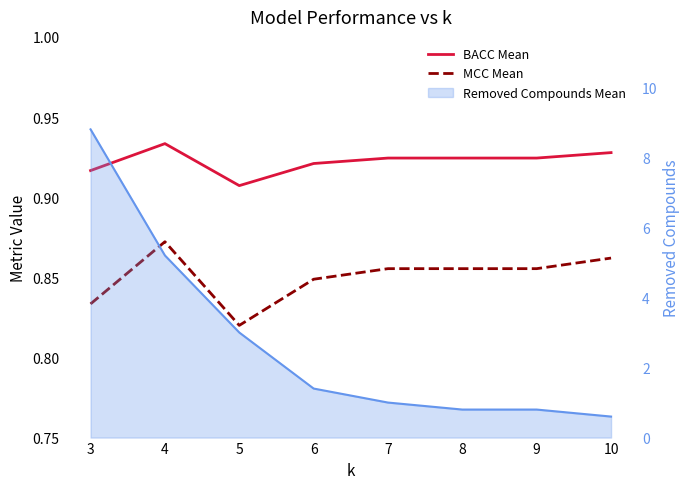

True or false: BACC Mean and MCC Mean intersect in this chart.

False